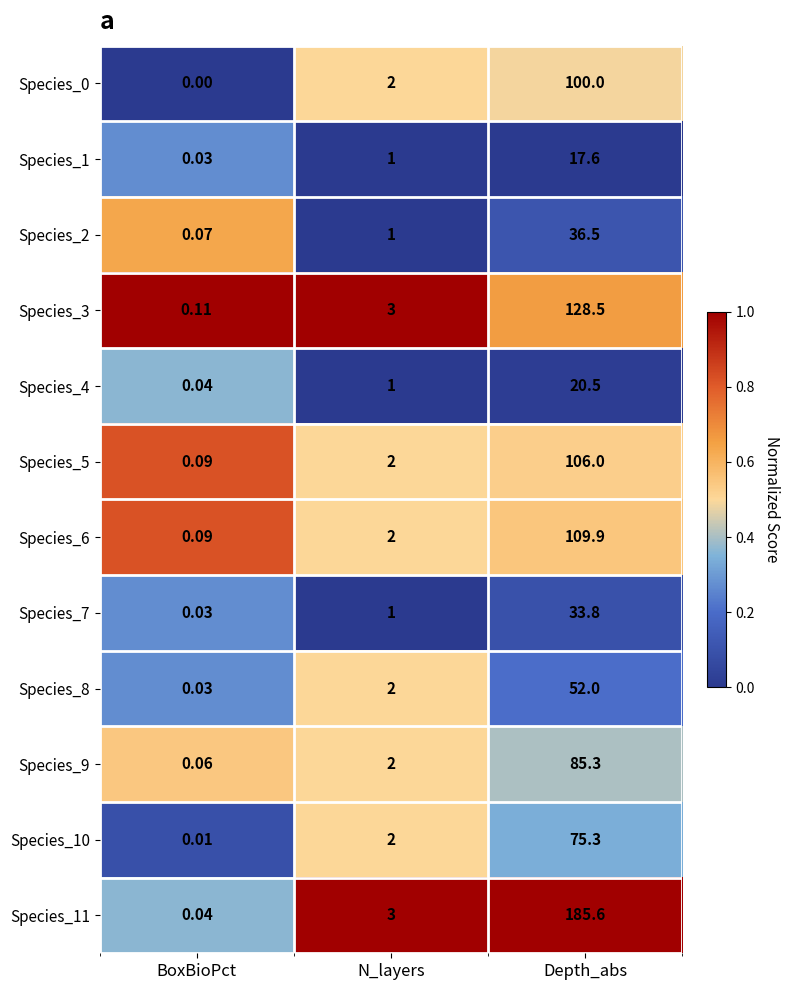

Which category has the highest value in the Species_11 series?

Depth_abs